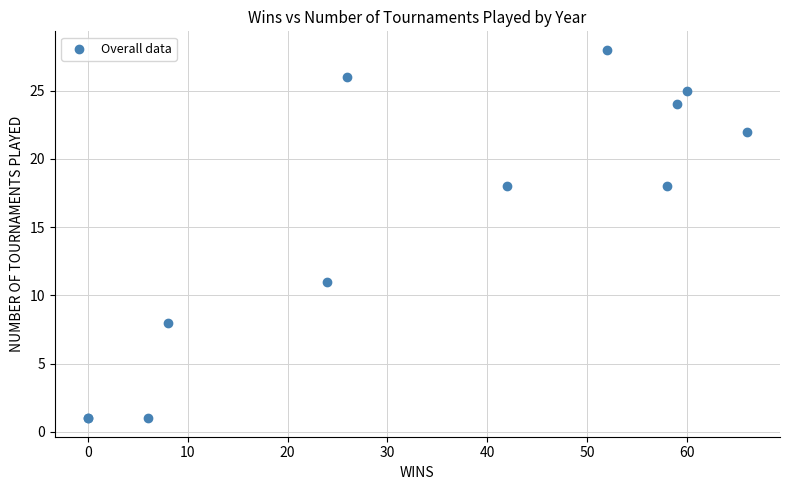

What Y value in the scatter plot is closest to 14?

11